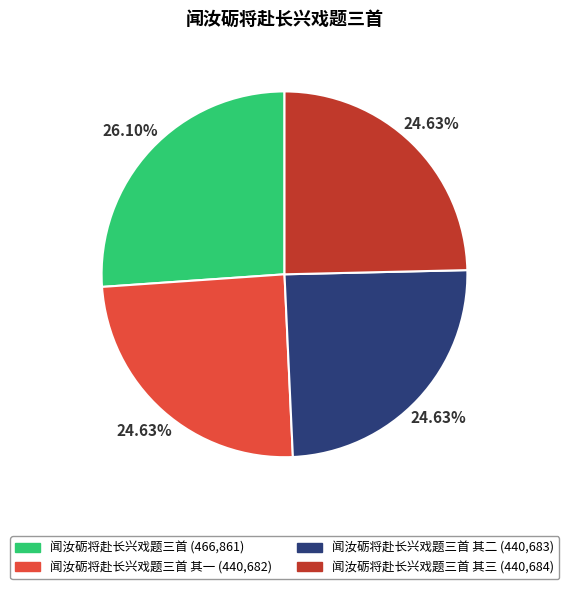

How many segments does this pie chart have?

4